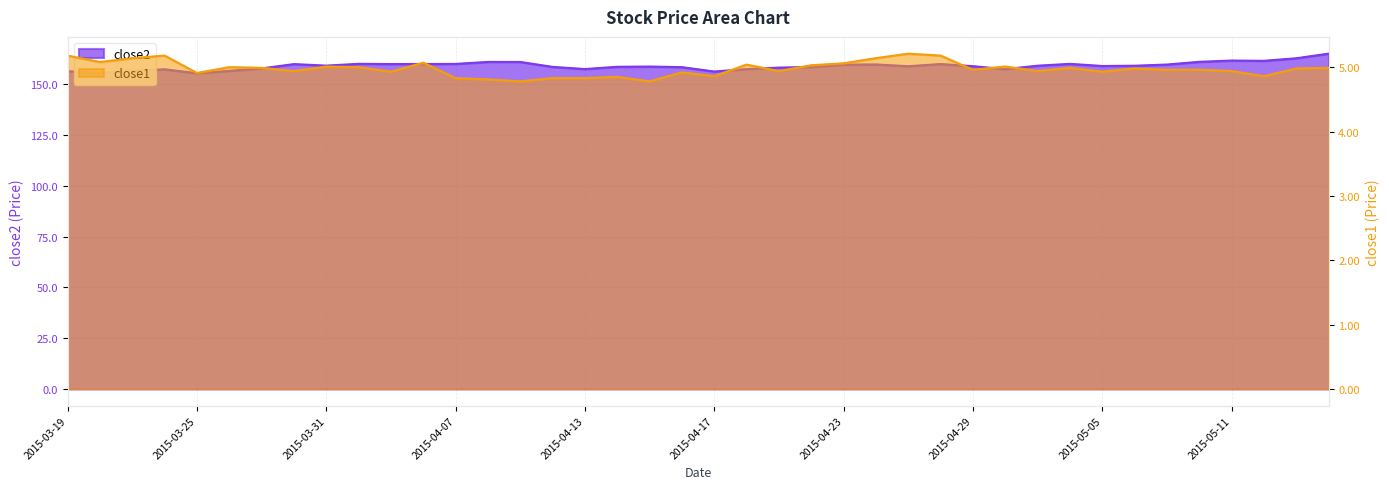

At which category does close1 reach its first local peak?

2015-03-24